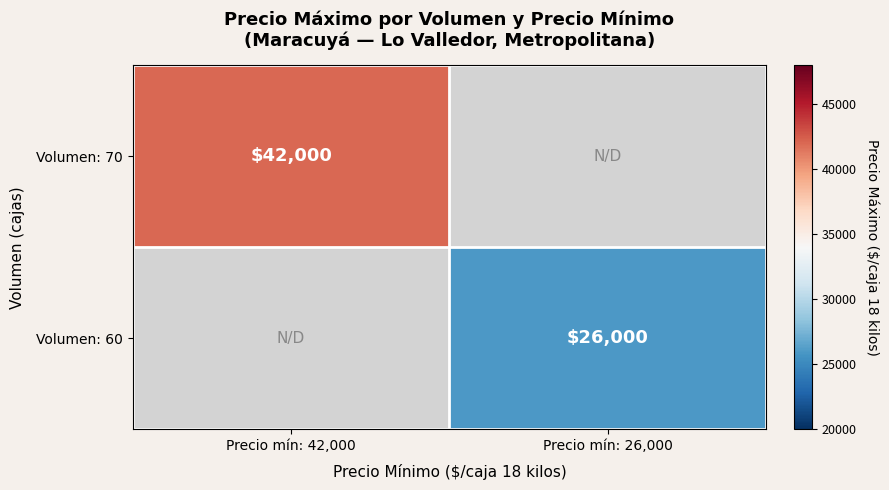

Is it true that Volumen: 60 equals 26000 at Precio mín: 26,000?

True